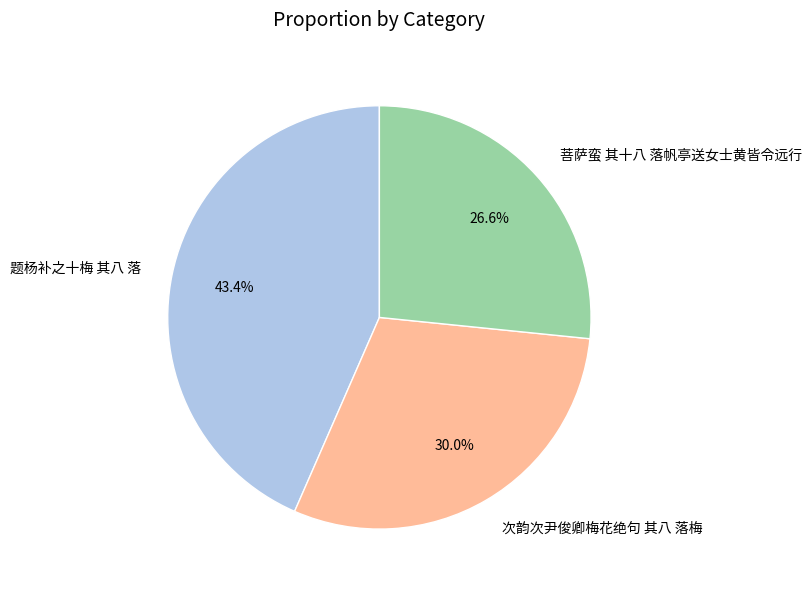

Is it true that 菩萨蛮 其十八 落帆亭送女士黄皆令远行 is 27% of the pie?

True